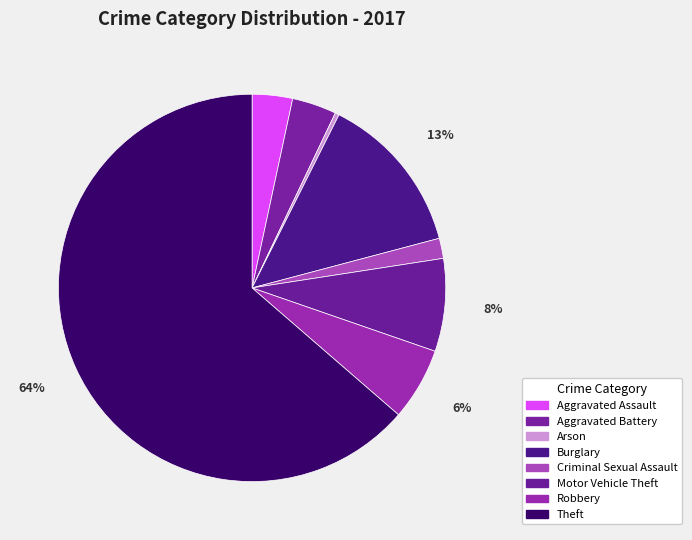

How much of the chart is everything except Burglary?

86.5%